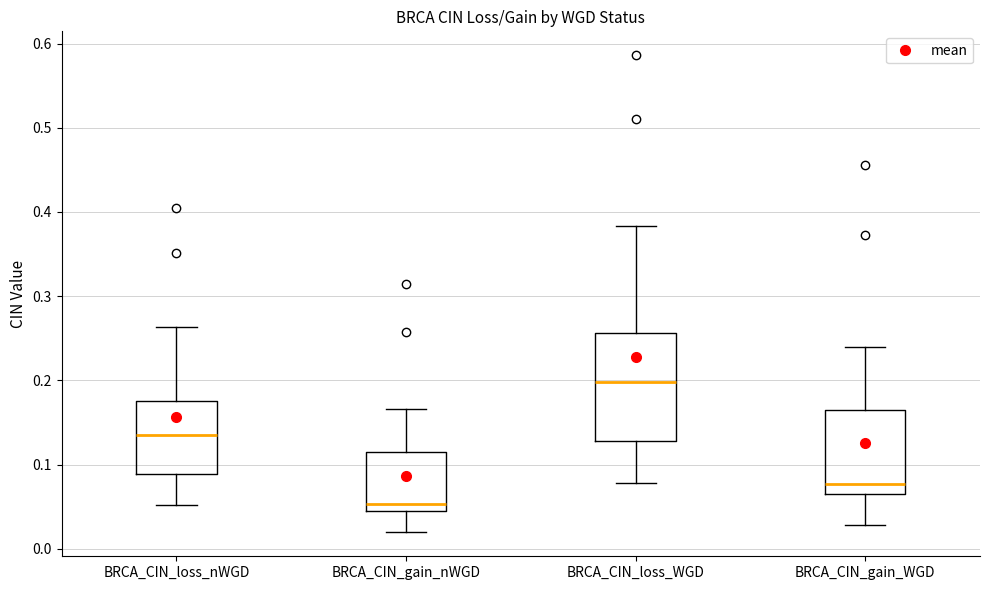

Where is the upper edge of the box for BRCA_CIN_loss_WGD on the y-axis? The values are not printed on the chart, so give them approximately, as read against the axis.

0.26